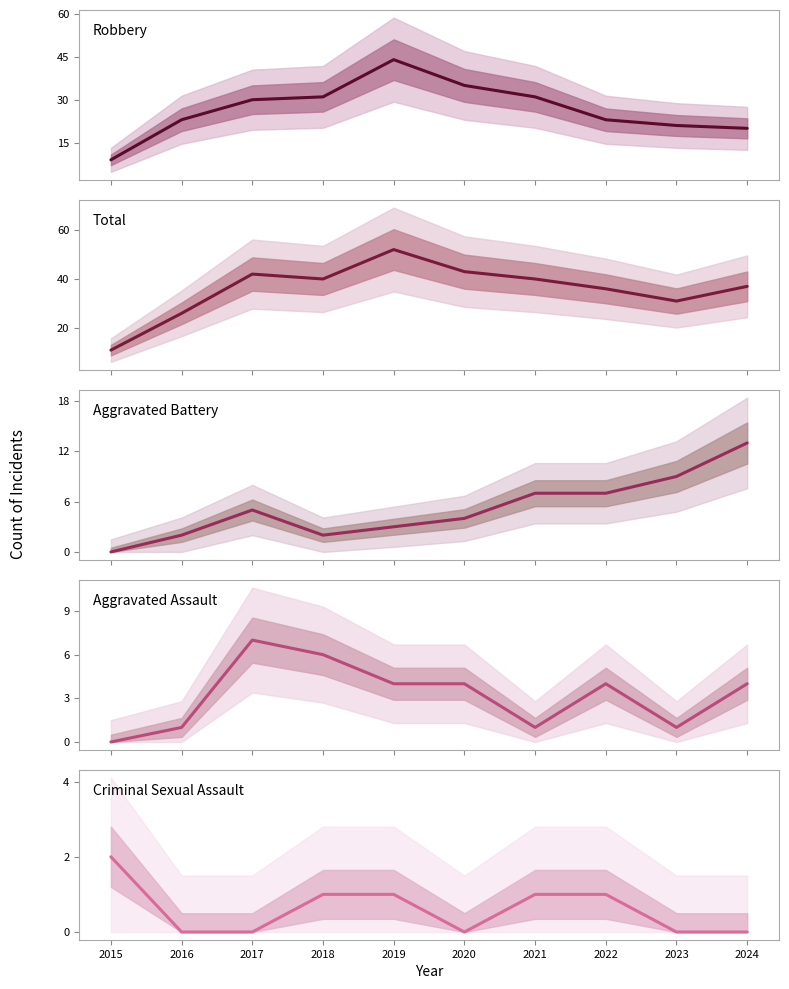

Reading left to right, extract all data points from this chart.

Robbery: 9	23	30	31	44	35	31	23	21	20
Total: 11	26	42	40	52	43	40	36	31	37
Aggravated Battery: 0	2	5	2	3	4	7	7	9	13
Aggravated Assault: 0	1	7	6	4	4	1	4	1	4
Criminal Sexual Assault: 2	0	0	1	1	0	1	1	0	0